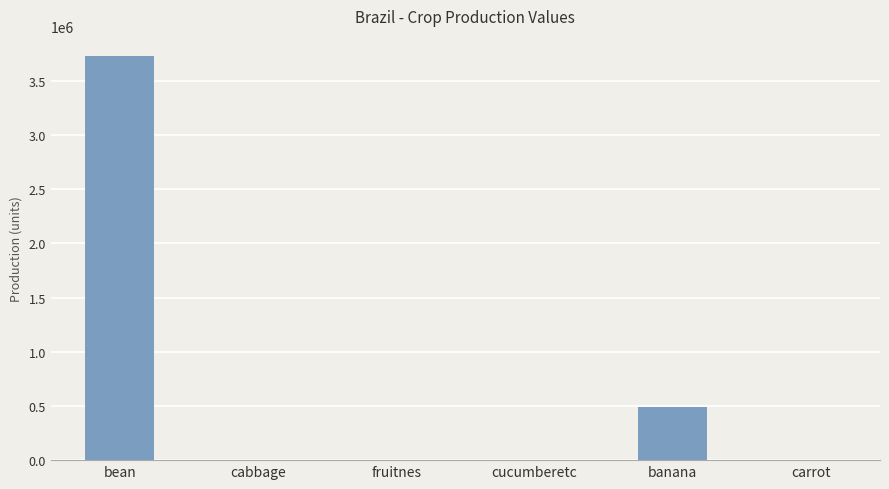

Between banana and fruitnes, which is larger?

banana